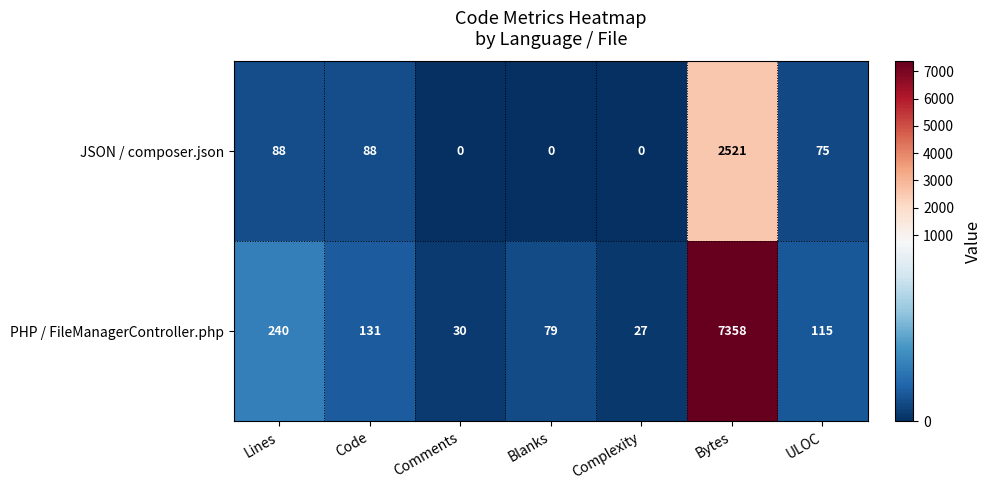

Which series has the largest total across all categories?

PHP / FileManagerController.php